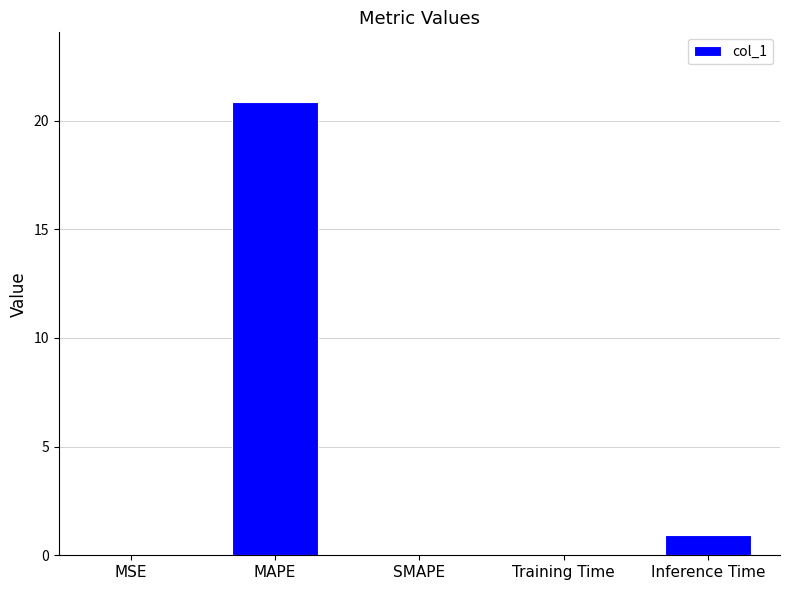

How many series are shown in this chart?

1